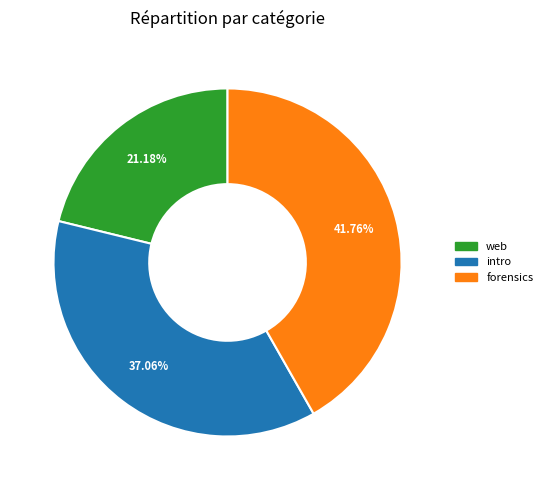

Is there a majority slice in this chart?

No